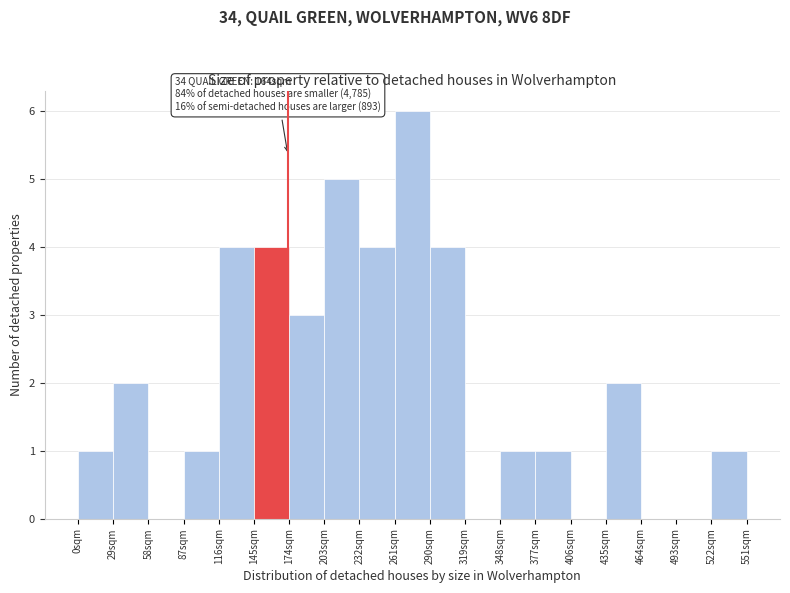

Which range on the x-axis has the tallest bar?

261 to 290